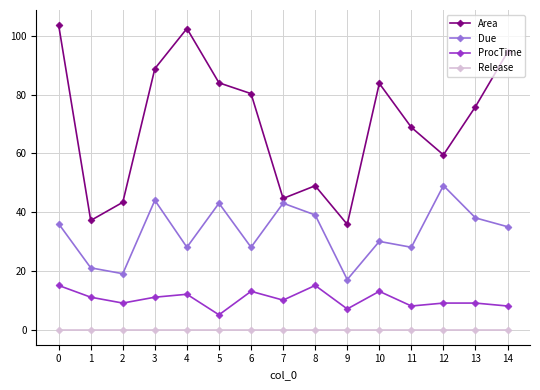

Is it true that Area equals 129.1 at 6?

False